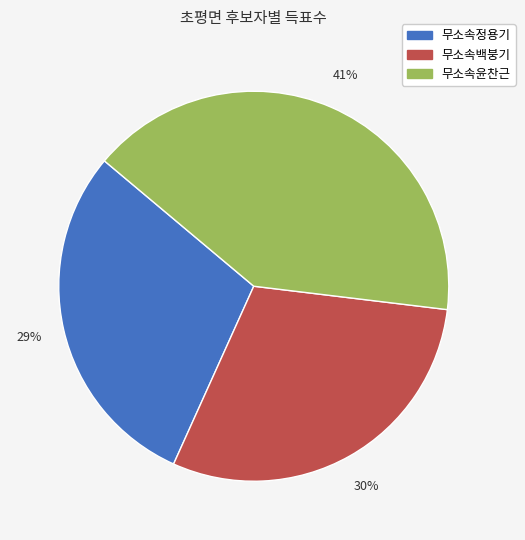

Which has a higher value, 무소속백붕기 or 무소속윤찬근?

무소속윤찬근